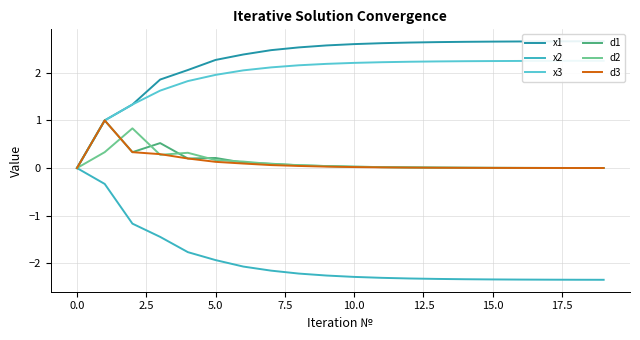

True or false: x1 has a value of 2.6 at 14.

True